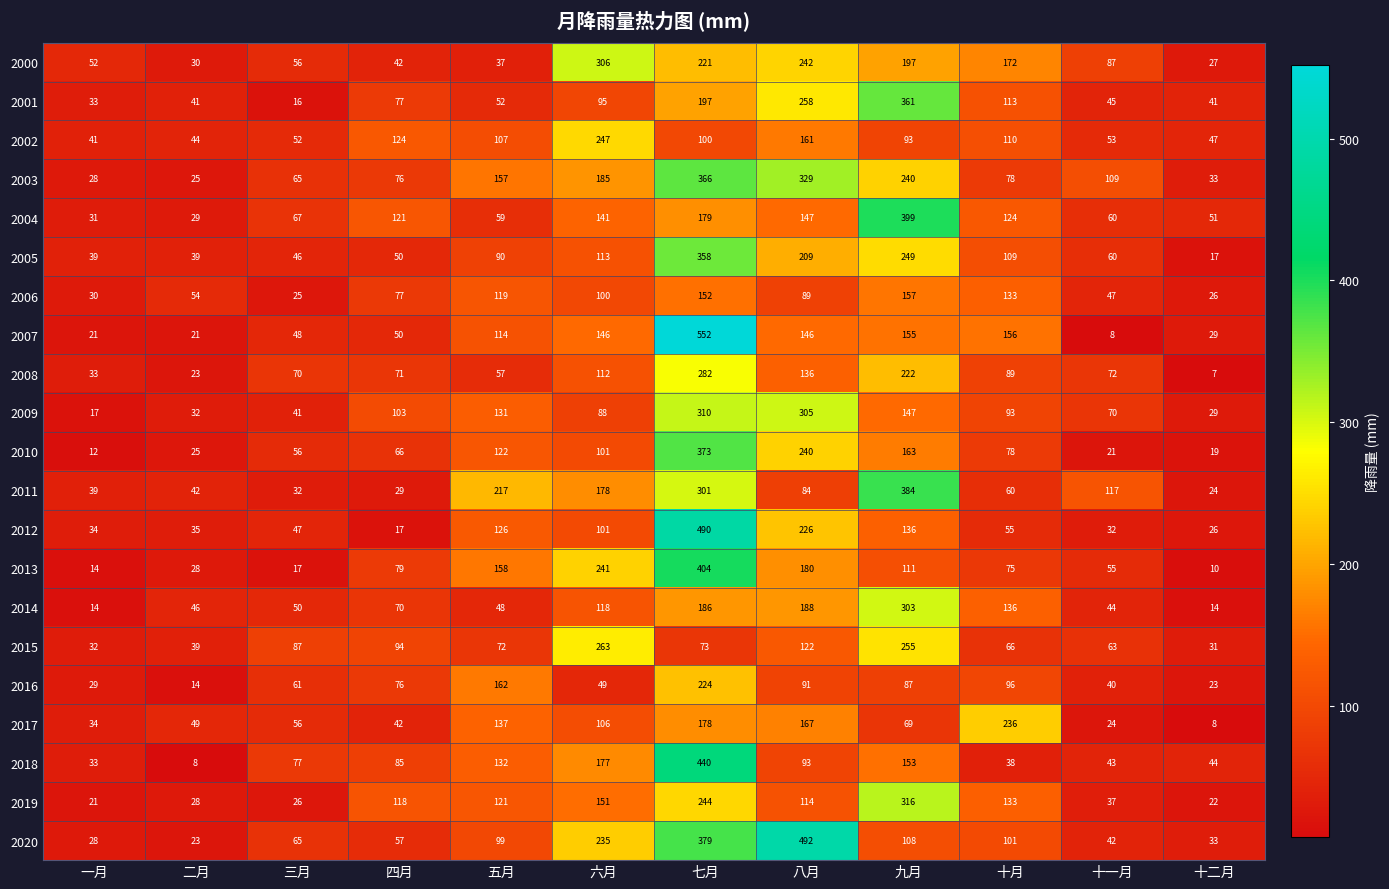

Rank the series by their maximum value, from highest to lowest.

2007, 2020, 2012, 2018, 2013, 2004, 2011, 2010, 2003, 2001, 2005, 2019, 2009, 2000, 2014, 2008, 2015, 2002, 2017, 2016, 2006